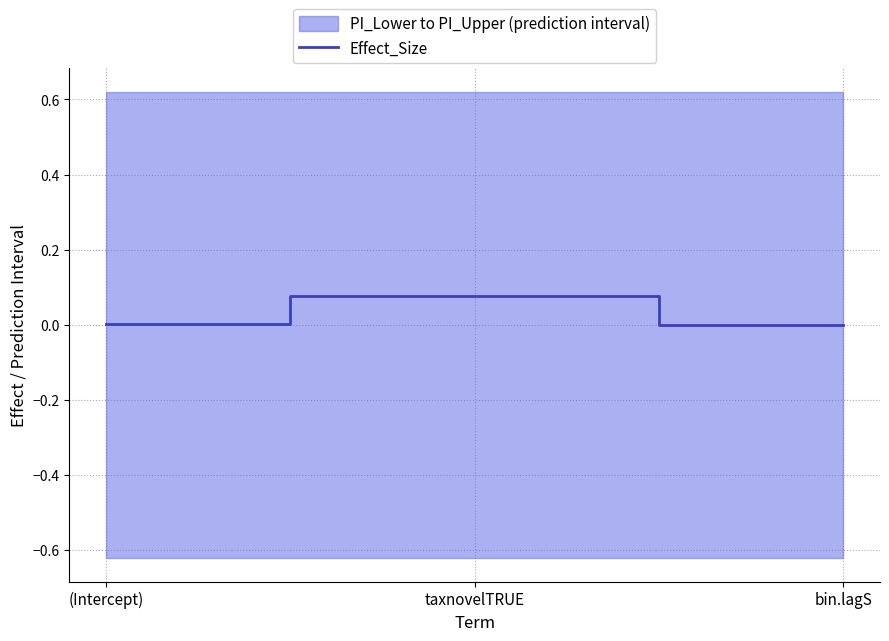

Rank the categories by value from lowest to highest.

bin.lagS, (Intercept), taxnovelTRUE